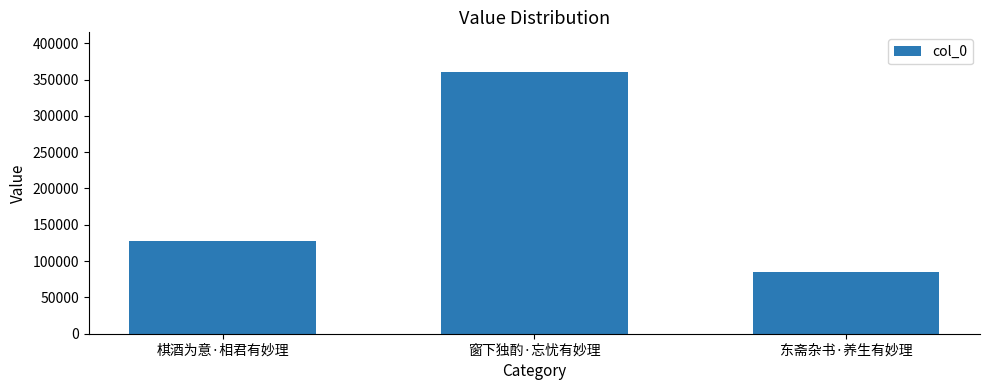

What is the difference between the values at 东斋杂书·养生有妙理 and 棋酒为意·相君有妙理?

42894